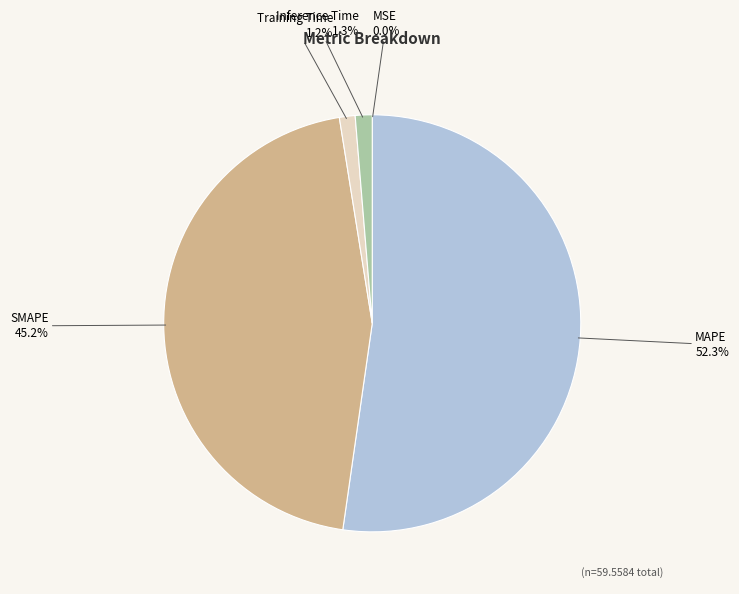

To the nearest percent, what portion does SMAPE represent?

45%